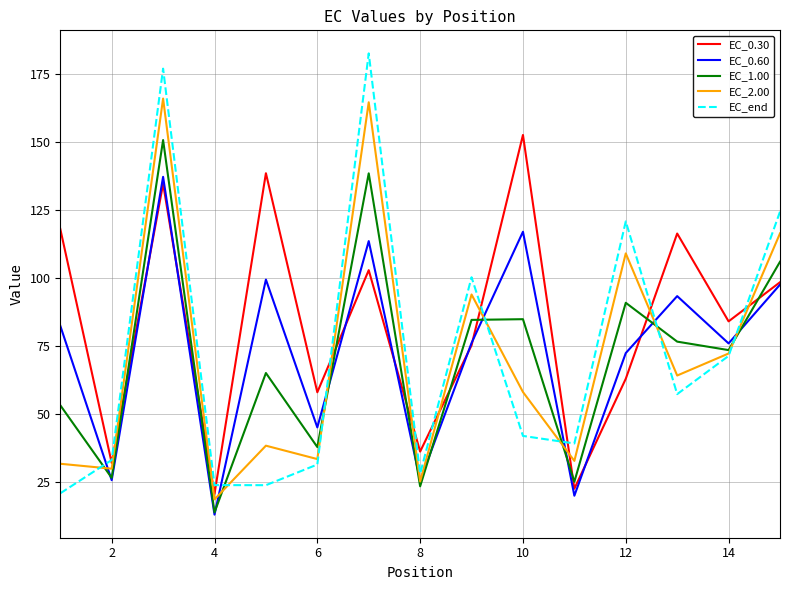

What is the maximum value for EC_2.00?

166.0